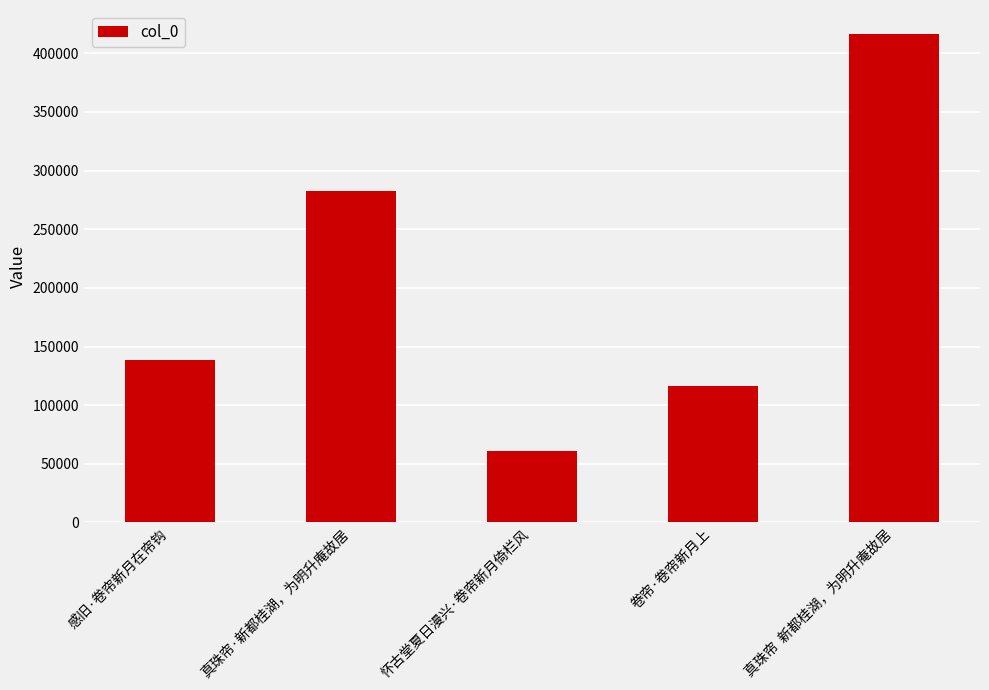

Does the chart contain stacked bars?

No